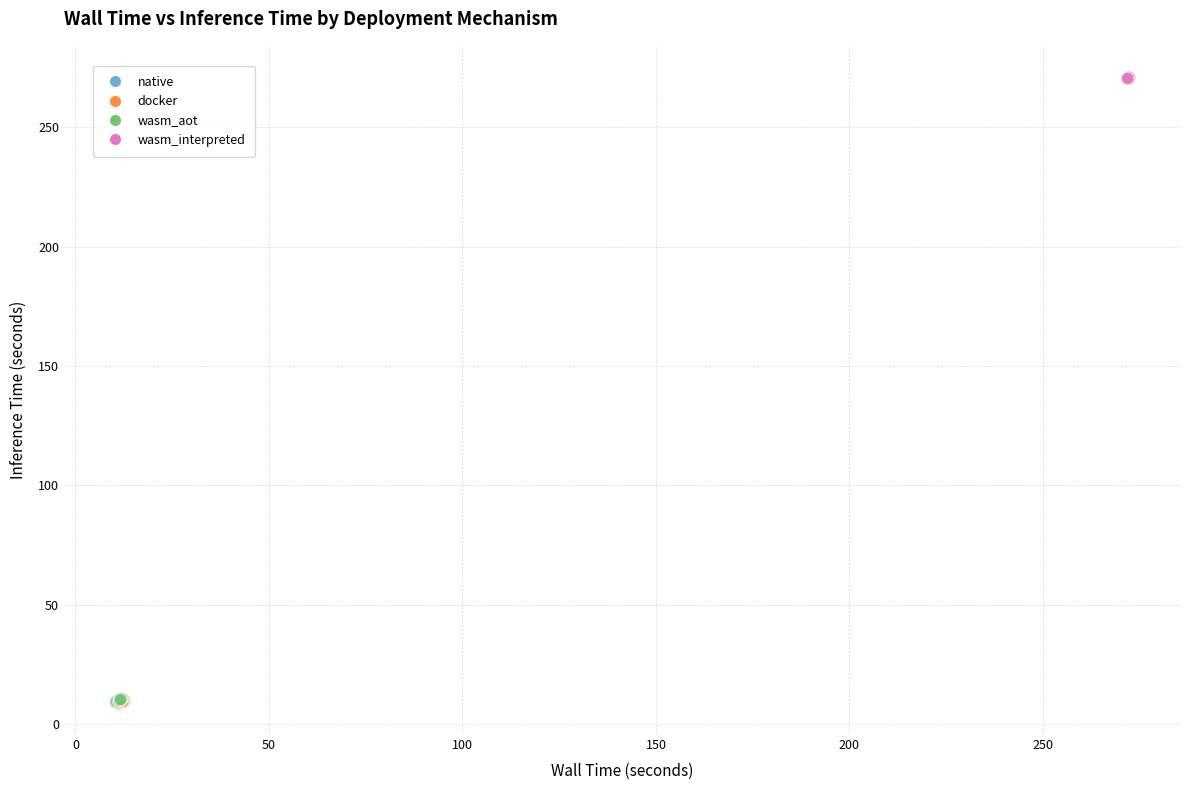

Which series reaches the maximum Y coordinate?

wasm_interpreted